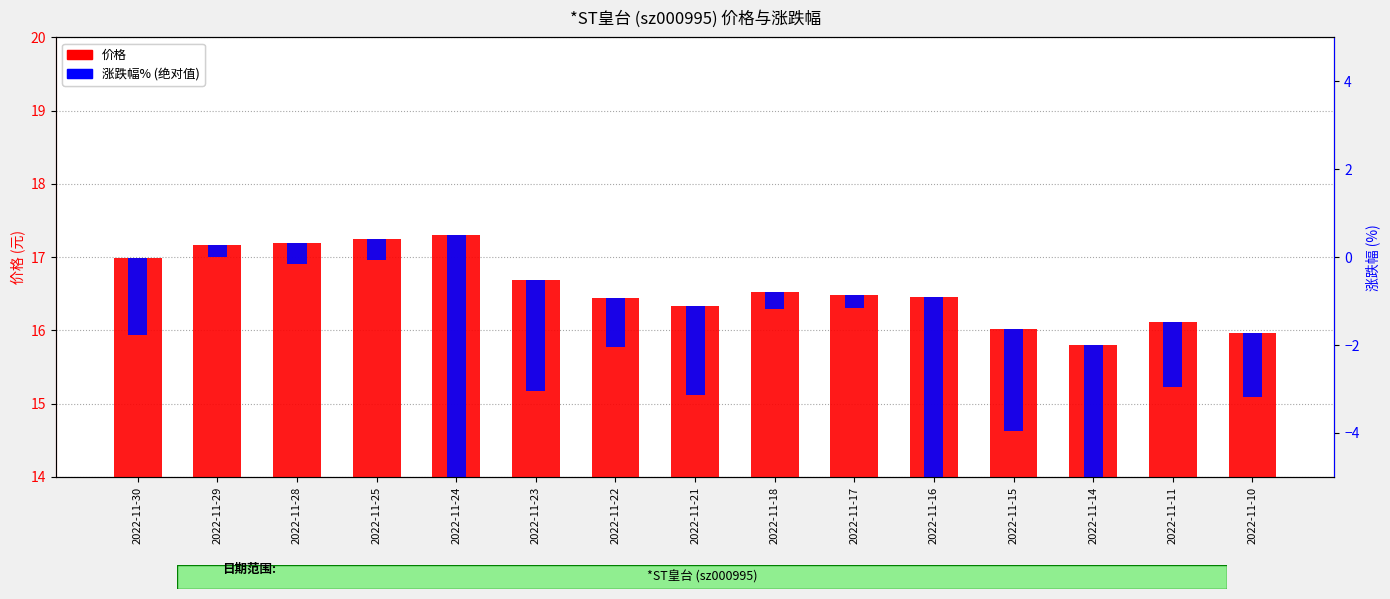

Reading left to right, what are all the values shown in this chart?

价格: 2022-11-30=17.0	2022-11-29=17.2	2022-11-28=17.2	2022-11-25=17.2	2022-11-24=17.3	2022-11-23=16.7	2022-11-22=16.4	2022-11-21=16.3	2022-11-18=16.5	2022-11-17=16.5	2022-11-16=16.5	2022-11-15=16.0	2022-11-14=15.8	2022-11-11=16.1	2022-11-10=16.0
涨跌幅% (绝对值): 2022-11-30=1.1	2022-11-29=0.2	2022-11-28=0.3	2022-11-25=0.3	2022-11-24=3.6	2022-11-23=1.5	2022-11-22=0.7	2022-11-21=1.2	2022-11-18=0.2	2022-11-17=0.2	2022-11-16=2.8	2022-11-15=1.4	2022-11-14=1.9	2022-11-11=0.9	2022-11-10=0.9